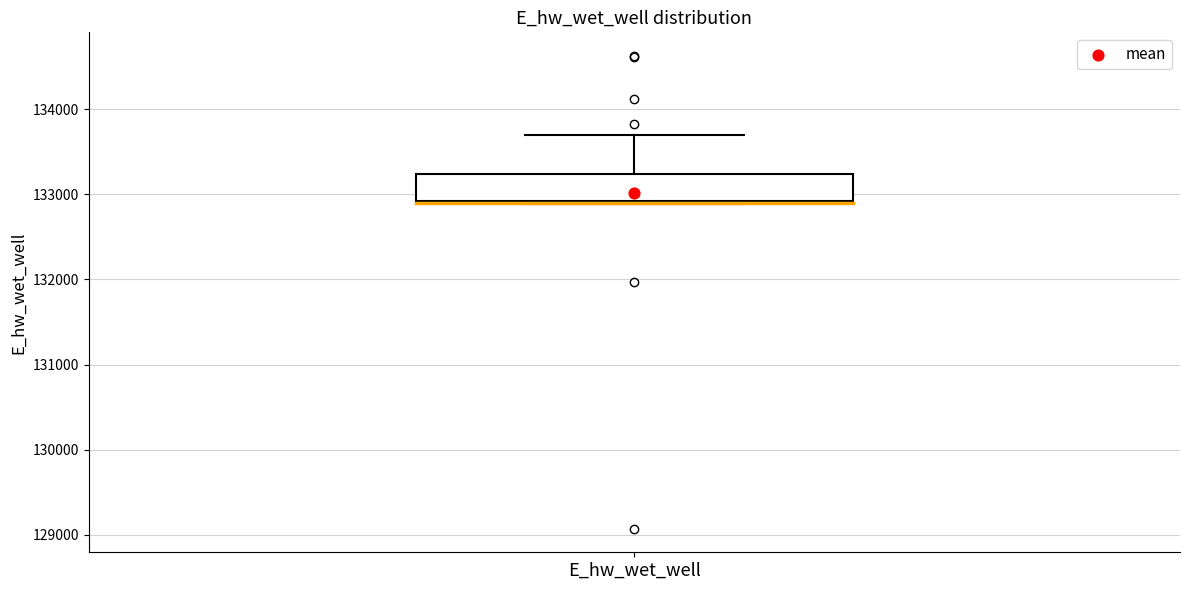

Where is the lower edge of the box for E_hw_wet_well on the y-axis? The values are not printed on the chart, so give them approximately, as read against the axis.

132900